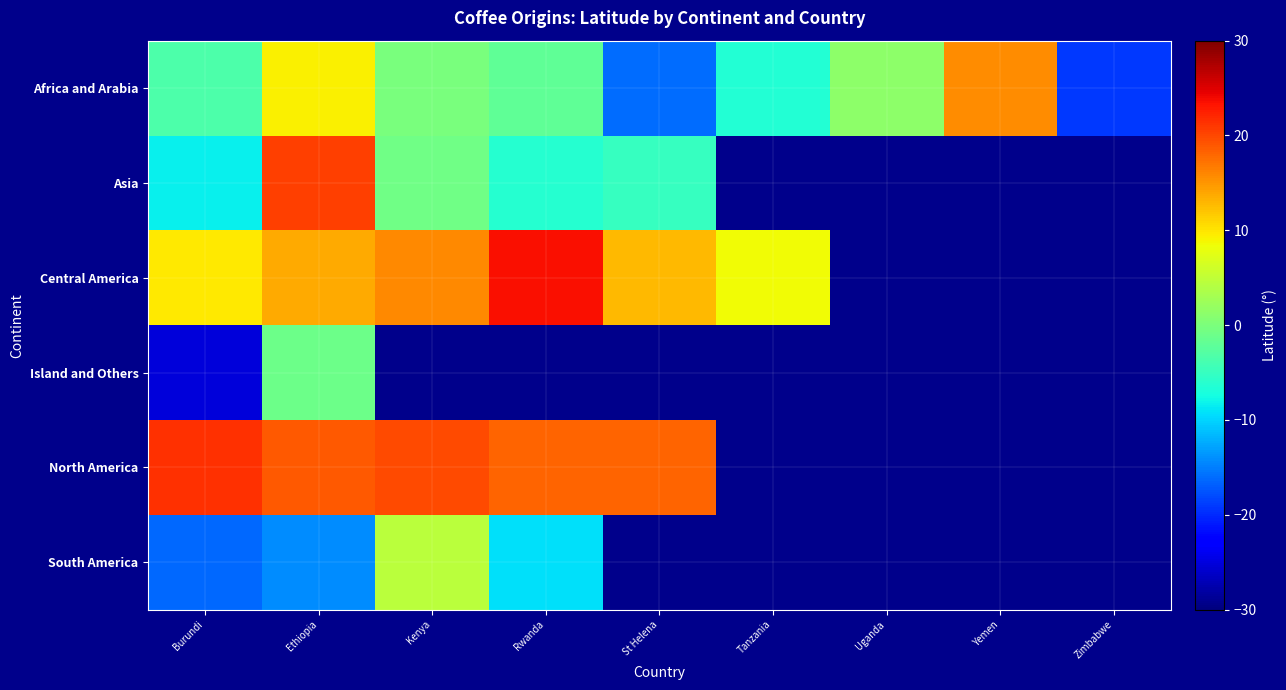

At which label is Central America closest to 16?

Kenya